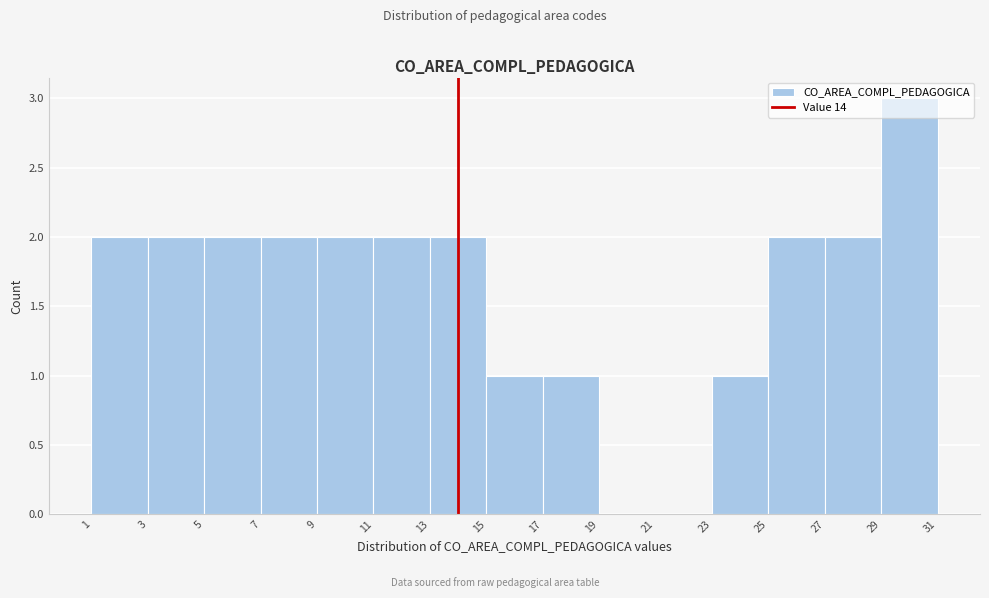

Which range on the x-axis has the tallest bar?

29 to 31